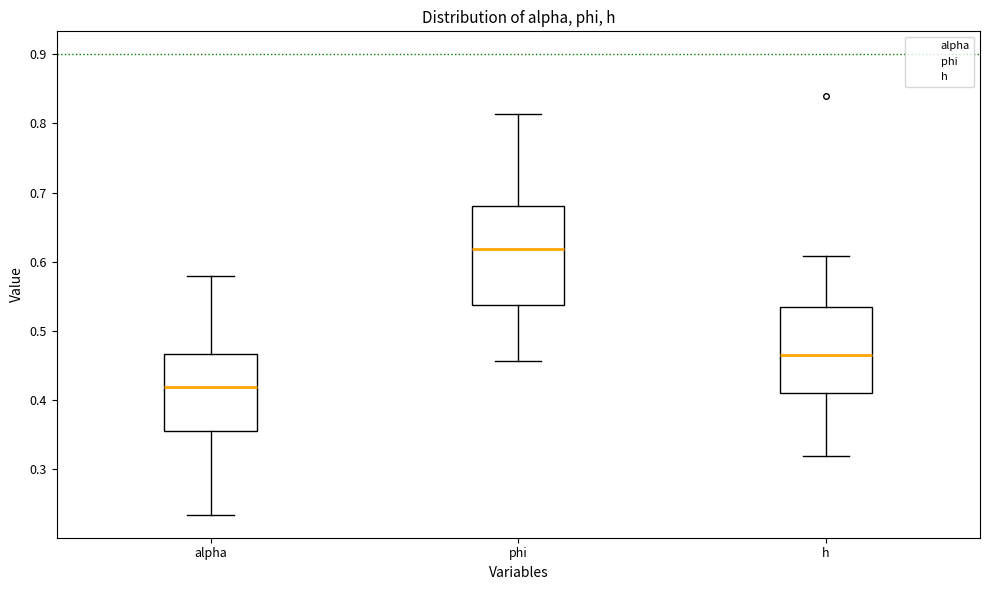

Where is the lower edge of the box for h on the y-axis? The values are not printed on the chart, so give them approximately, as read against the axis.

0.41